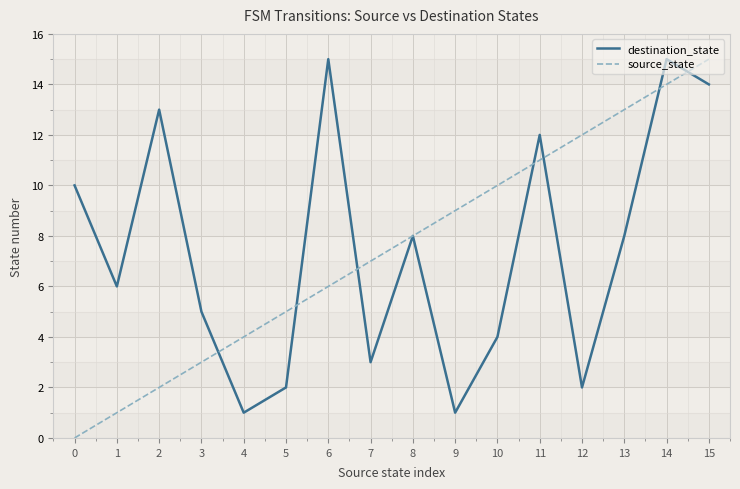

Reading right to left, extract all data points from this chart.

destination_state: 15=14	14=15	13=8	12=2	11=12	10=4	9=1	8=8	7=3	6=15	5=2	4=1	3=5	2=13	1=6	0=10
source_state: 15=15	14=14	13=13	12=12	11=11	10=10	9=9	8=8	7=7	6=6	5=5	4=4	3=3	2=2	1=1	0=0